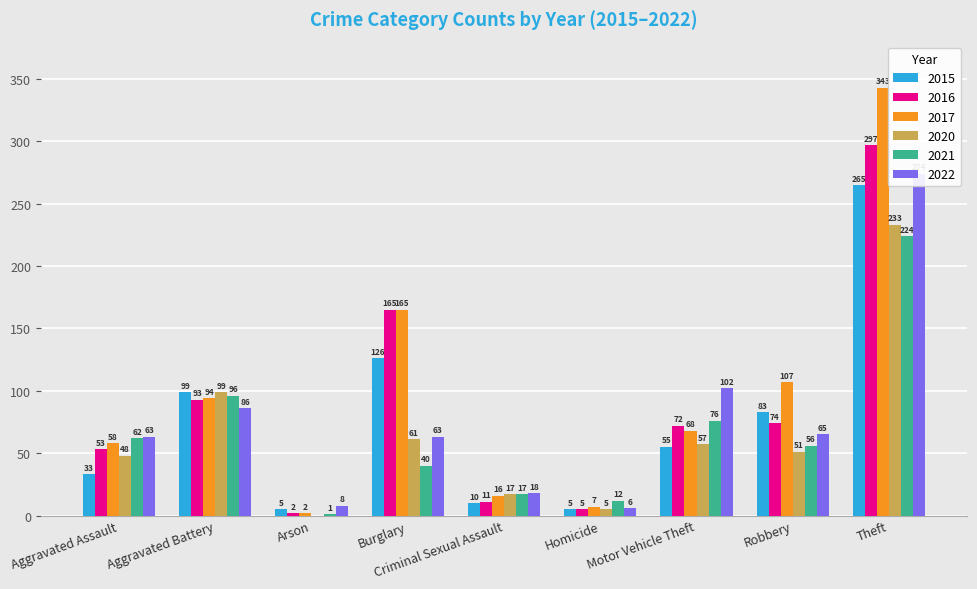

Which series has the widest spread of values?

2017